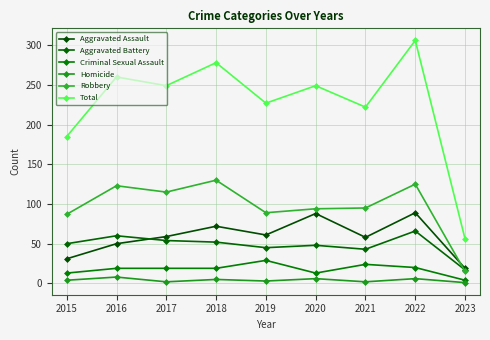

What is the difference between the highest and lowest values at 2023?

55